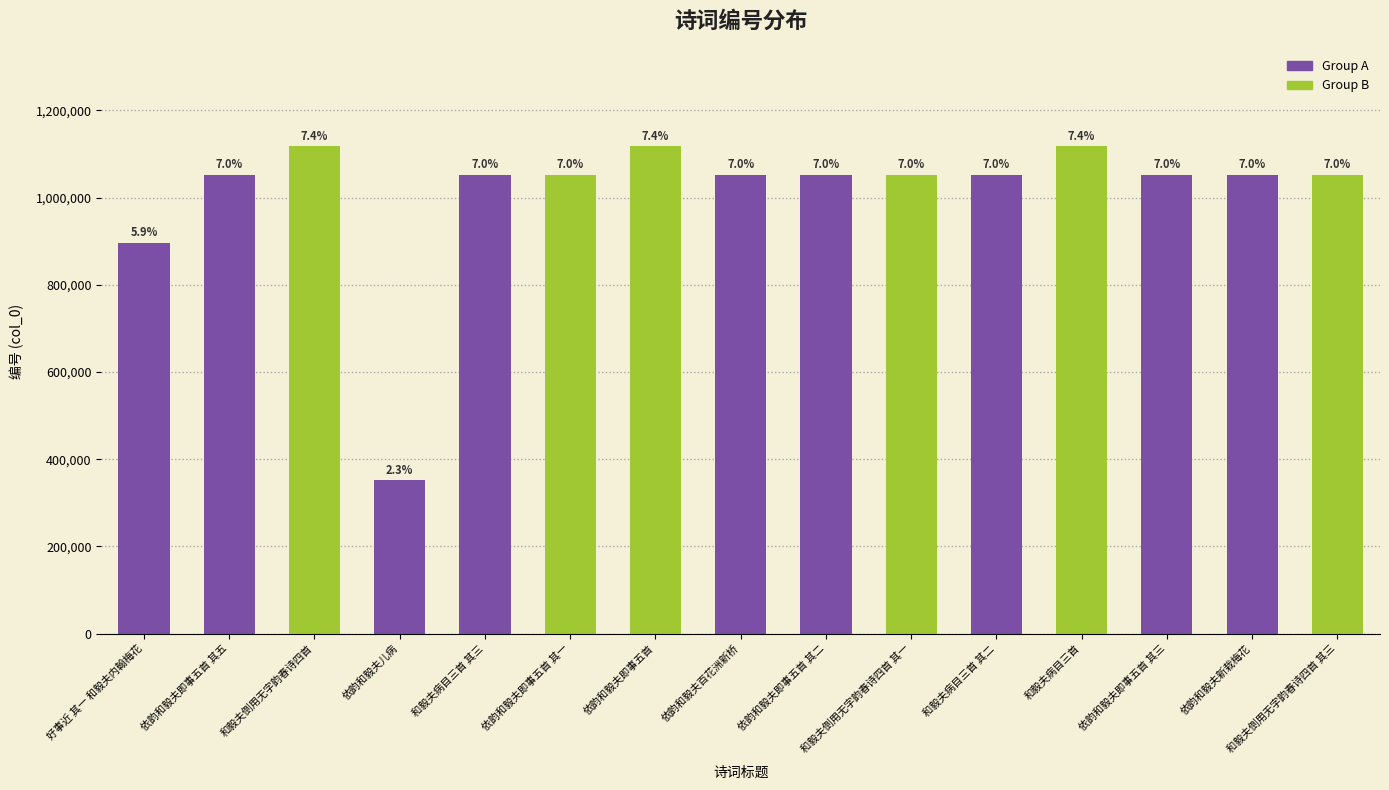

Rank the categories by value from lowest to highest.

依韵和毅夫儿病, 好事近 其一 和毅夫内翰梅花, 依韵和毅夫新栽梅花, 依韵和毅夫即事五首 其一, 依韵和毅夫即事五首 其二, 依韵和毅夫即事五首 其三, 依韵和毅夫即事五首 其五, 依韵和毅夫百花洲新桥, 和毅夫倒用无字韵春诗四首 其一, 和毅夫倒用无字韵春诗四首 其三, 和毅夫病目三首 其二, 和毅夫病目三首 其三, 依韵和毅夫即事五首, 和毅夫倒用无字韵春诗四首, 和毅夫病目三首